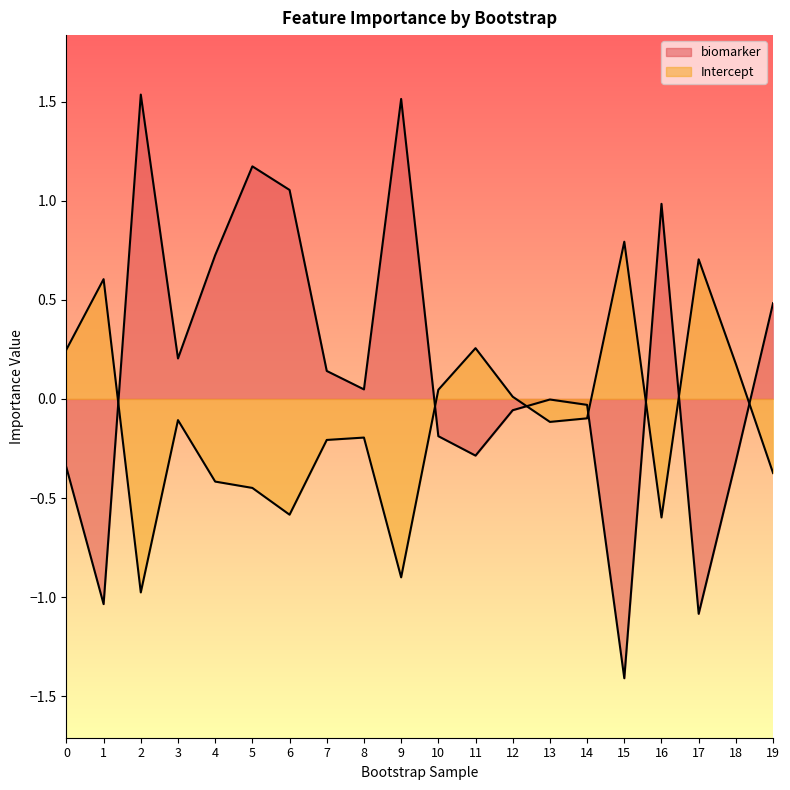

The value of Intercept at 15 is 0.8. True or false?

True